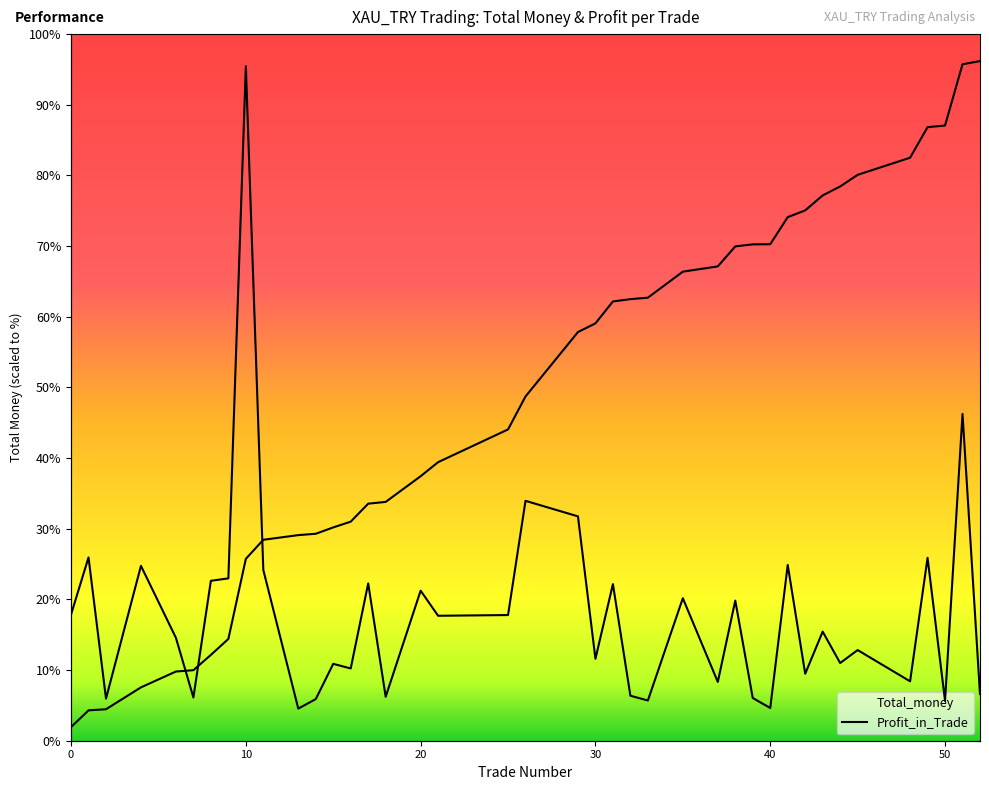

How many values in the Total_money series are below 160327?

20